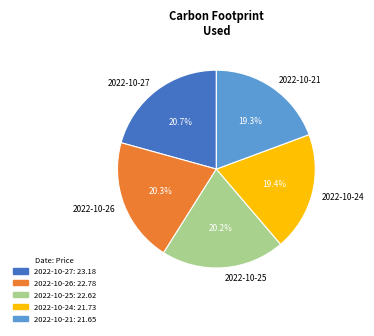

To the nearest percent, what is the combined percentage of 2022-10-24 and 2022-10-27?

40%